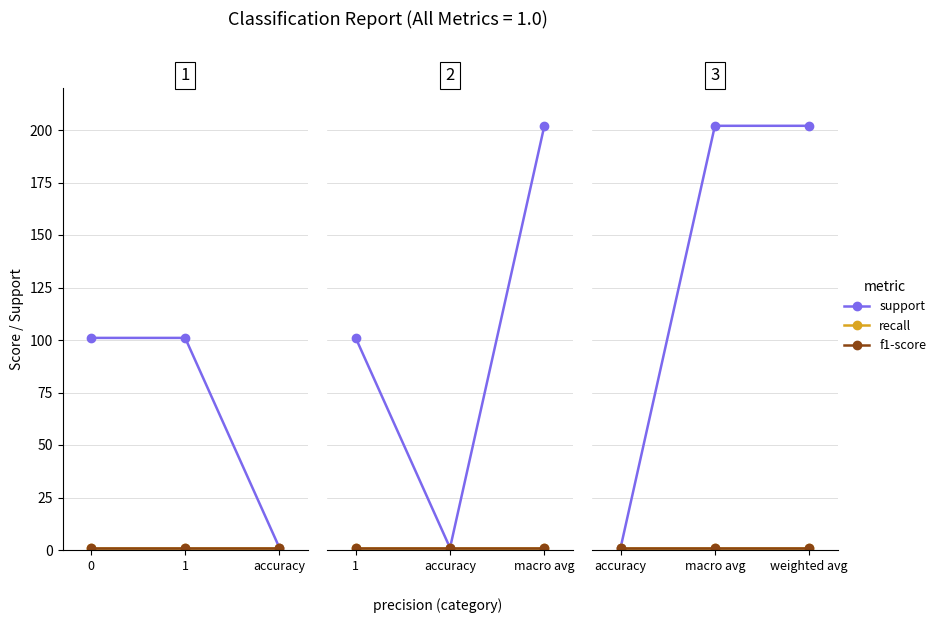

Rank the categories by recall value from highest to lowest.

0, 1, accuracy